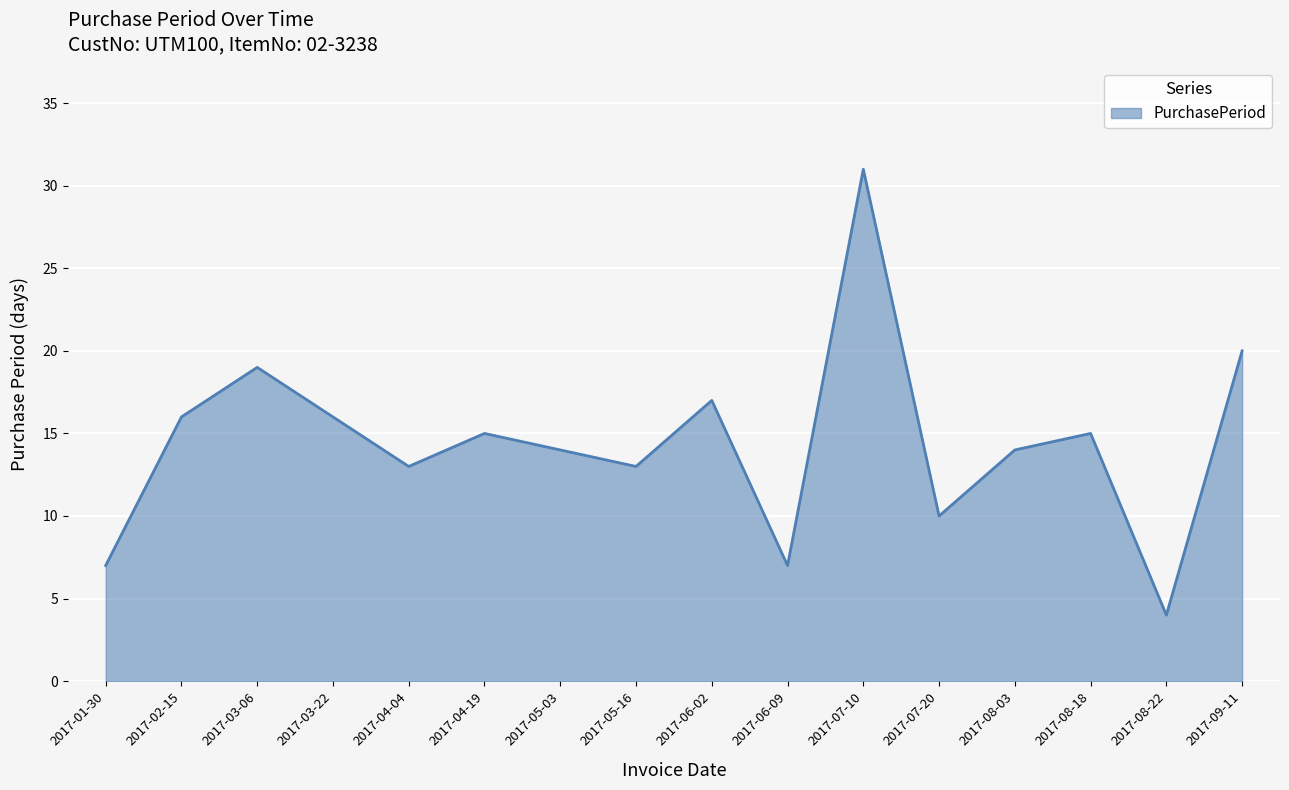

What is the maximum value shown in the chart?

31